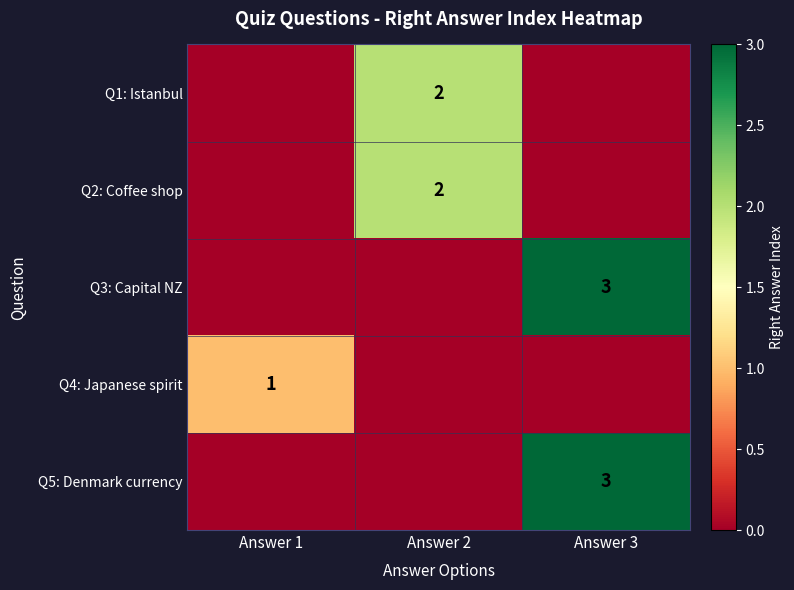

True or false: Q2: Coffee shop has a value of 3 at Answer 2.

False